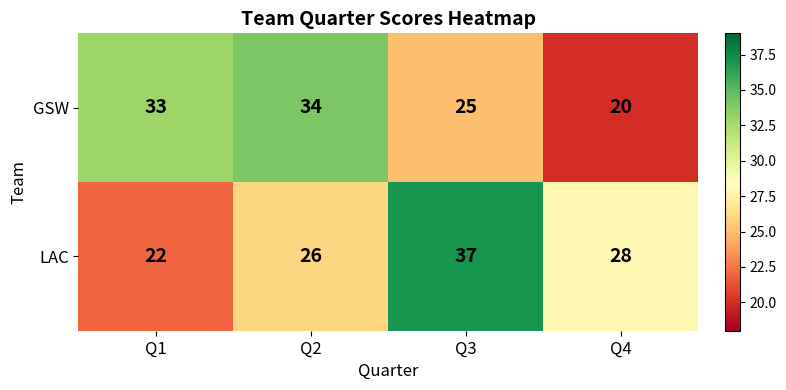

Which series has the largest range (max minus min)?

LAC